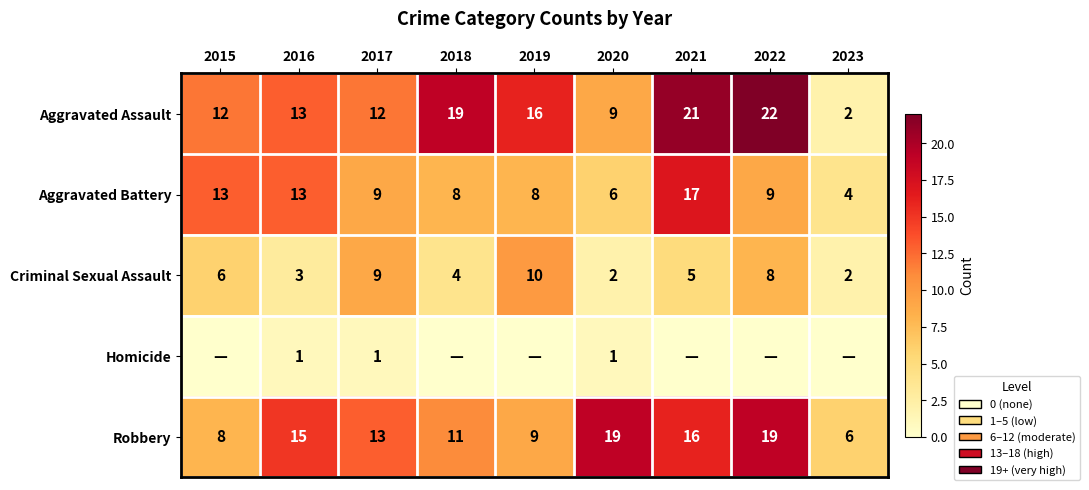

At how many categories does at least one series exceed 7?

8